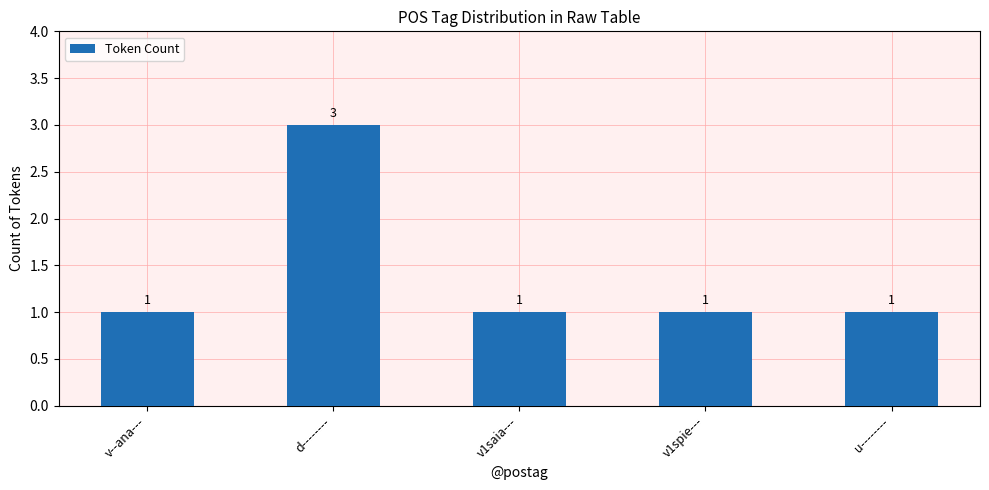

The value at v1saia--- is 1. True or false?

True